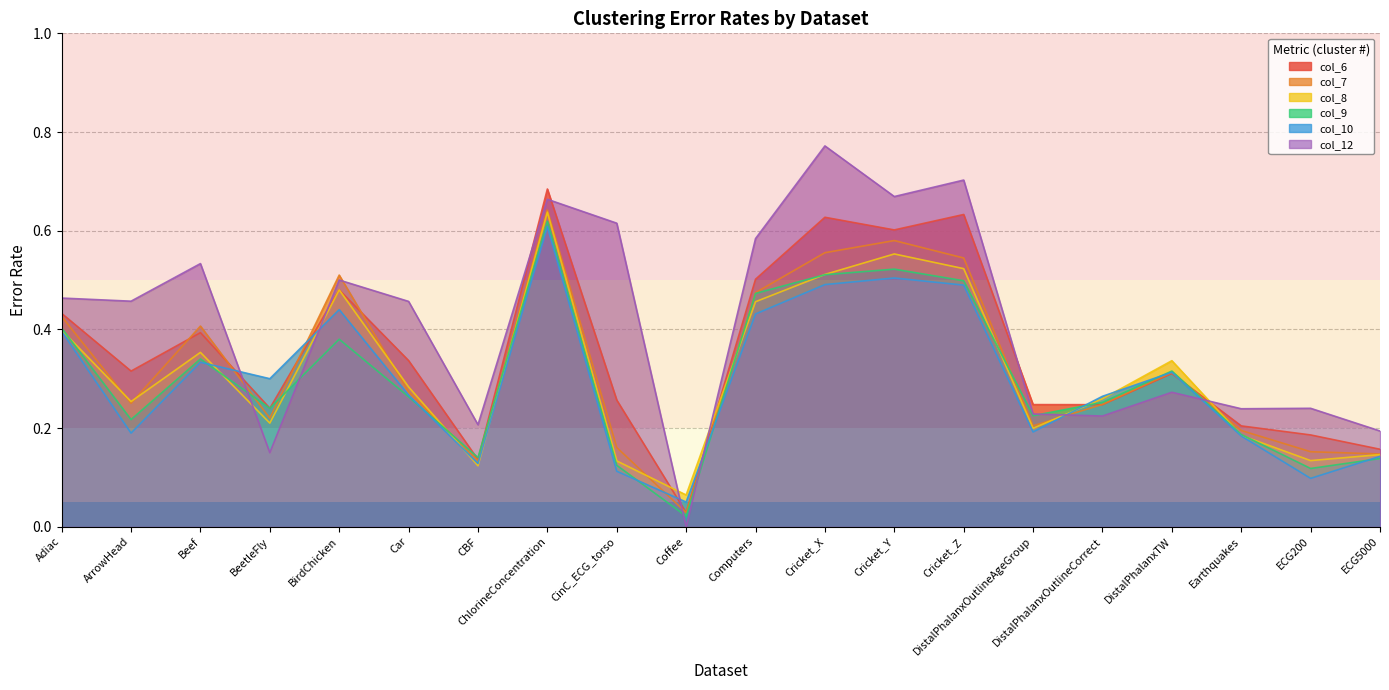

Which category has the lowest value across all series?

Coffee